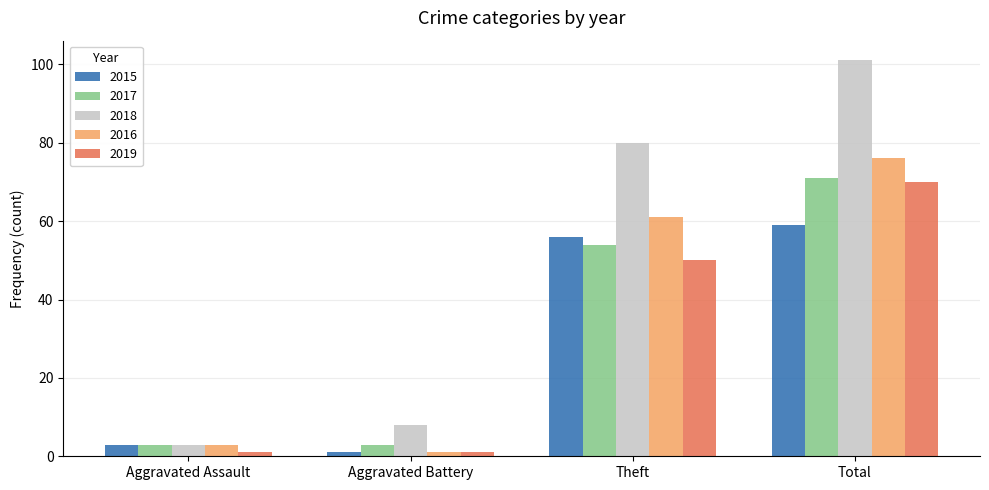

What is the label of the 2nd bar from the left?

Aggravated Battery